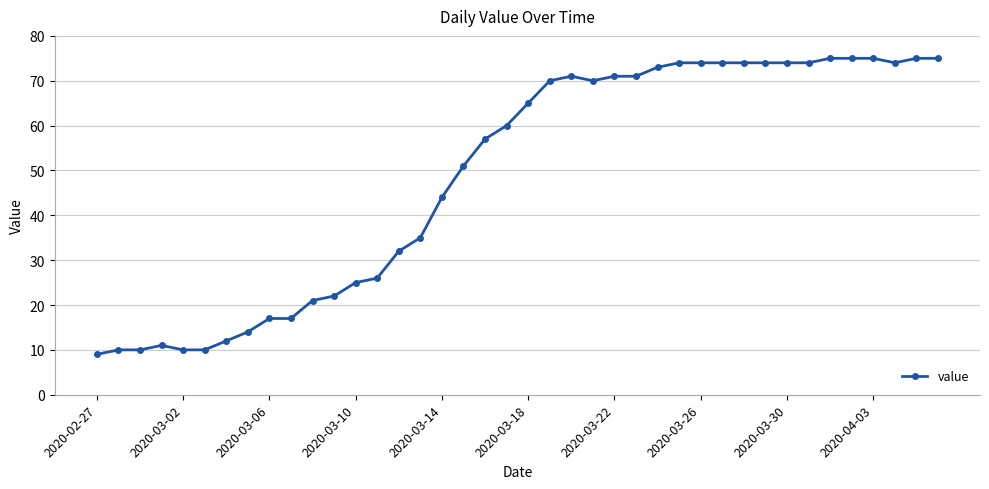

What is the value of the 38th point from the left?

74